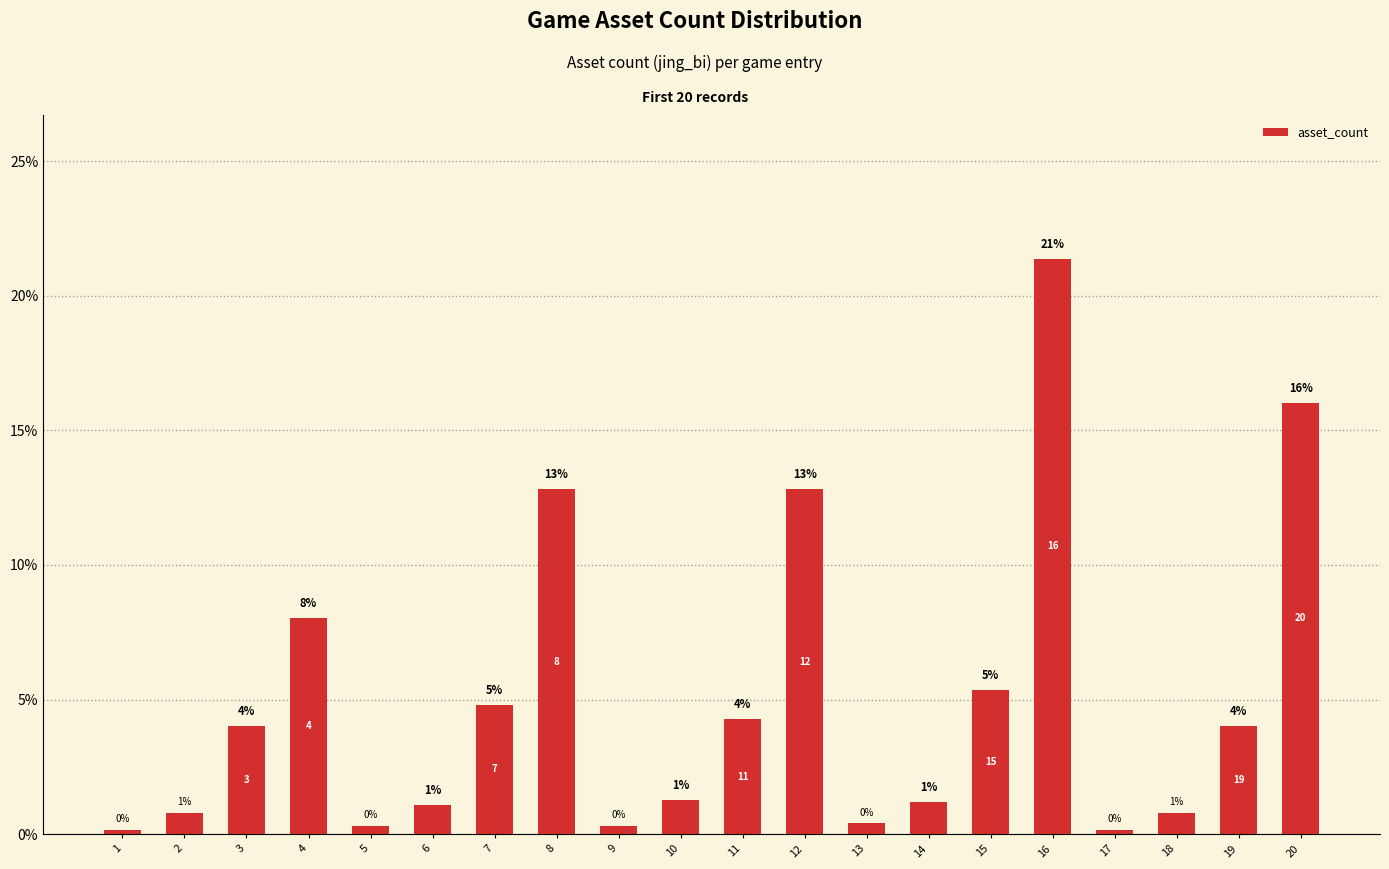

Are the bars horizontal?

No